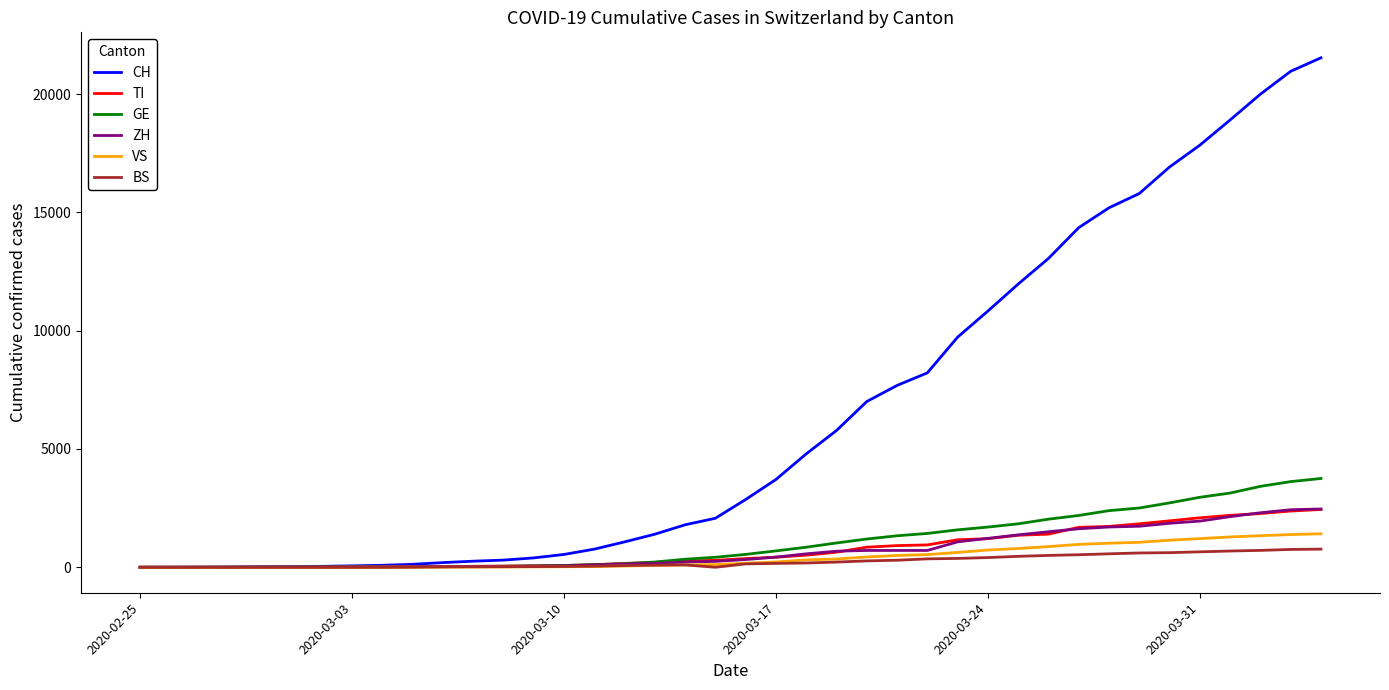

What is the greatest value displayed?

21534